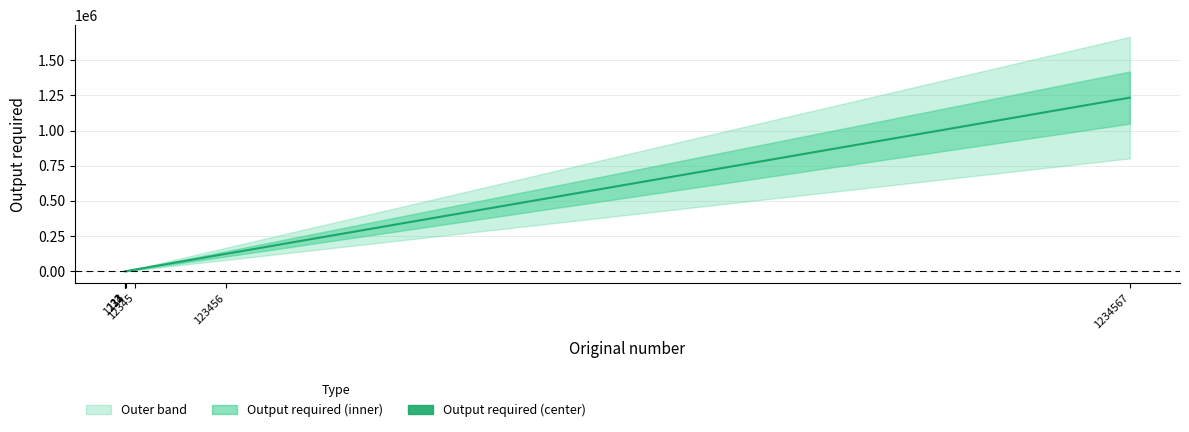

The chart shows a value of 1757 at 1234. True or false?

False